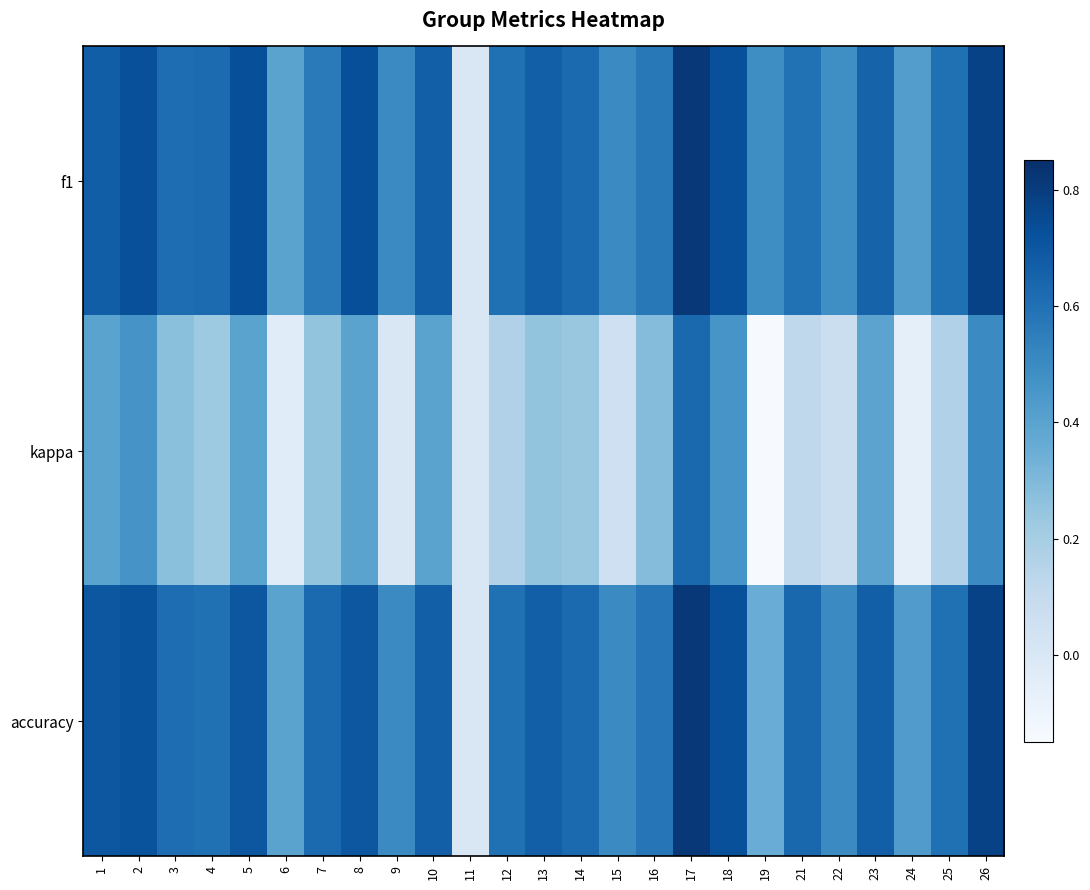

What is the total value across all series at 16?

1.4